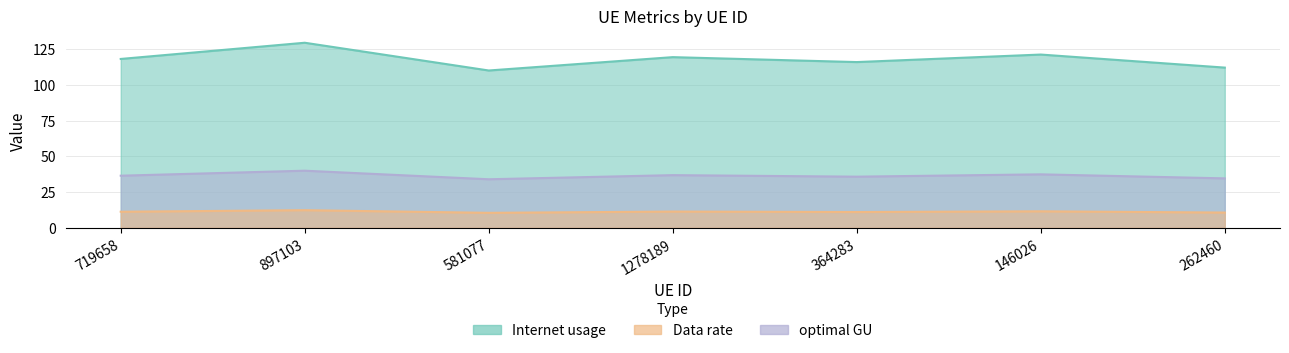

What is the sum of all Data rate values?

254.9